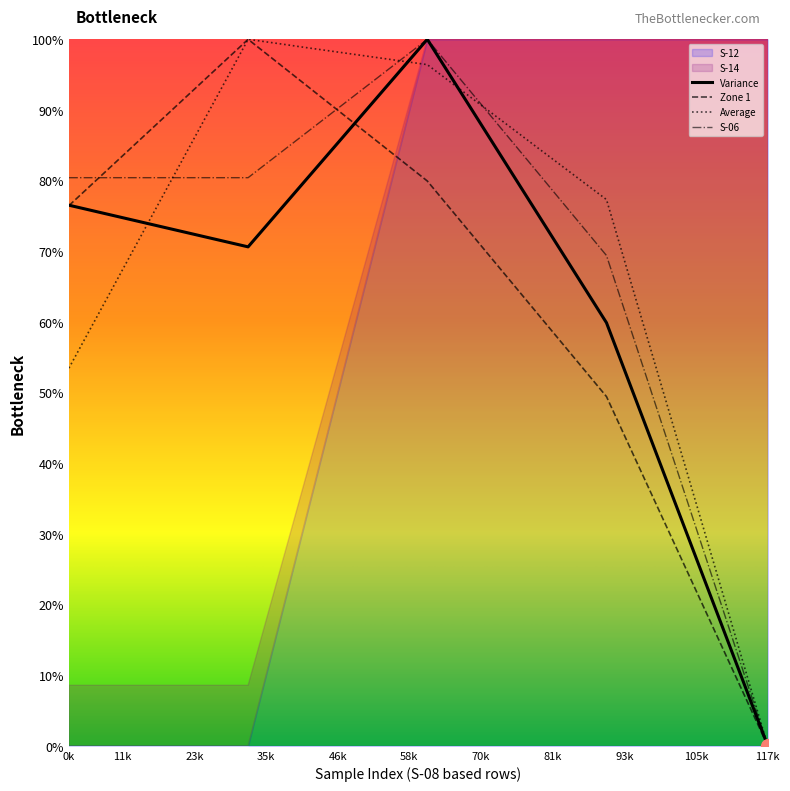

Which series reaches the maximum Y coordinate?

Average